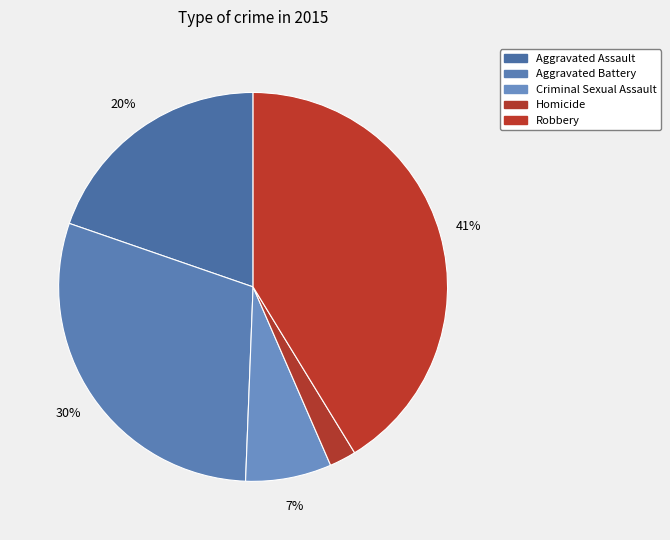

To the nearest percent, what portion does Homicide represent?

2%